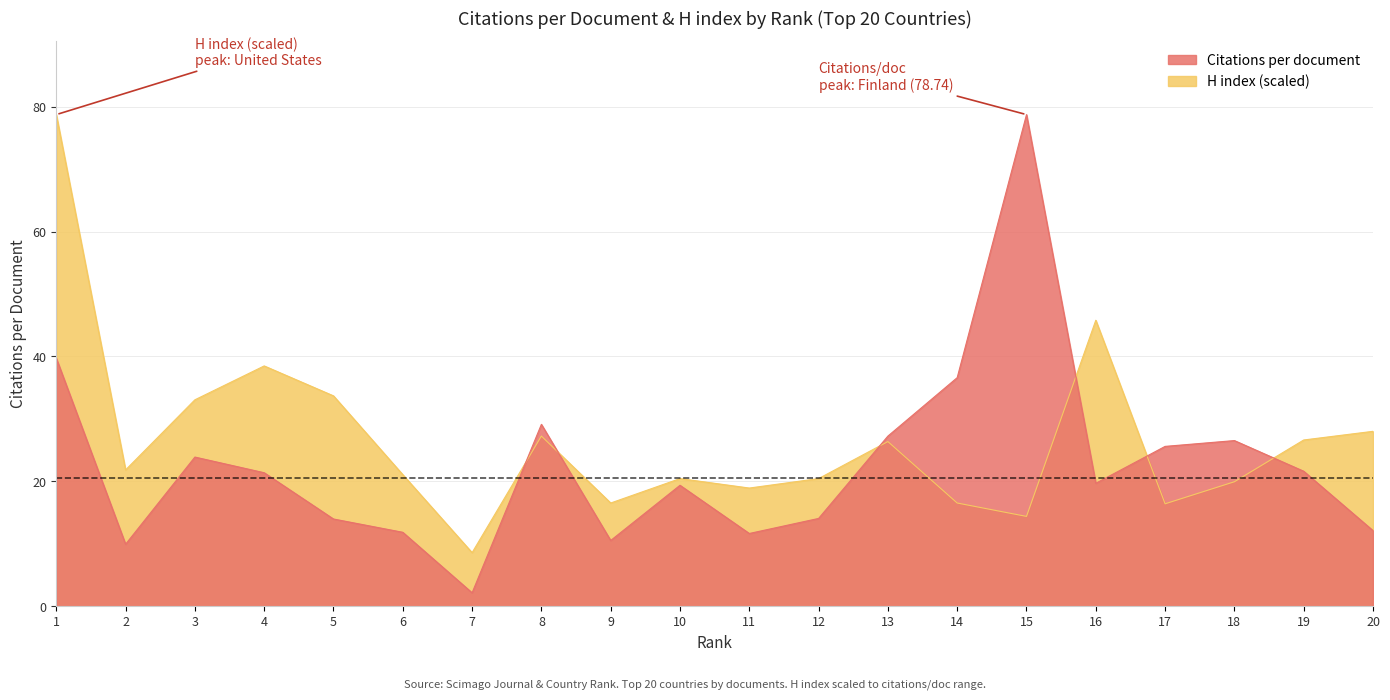

Rank the series by their maximum value, from lowest to highest.

Citations per document, H index